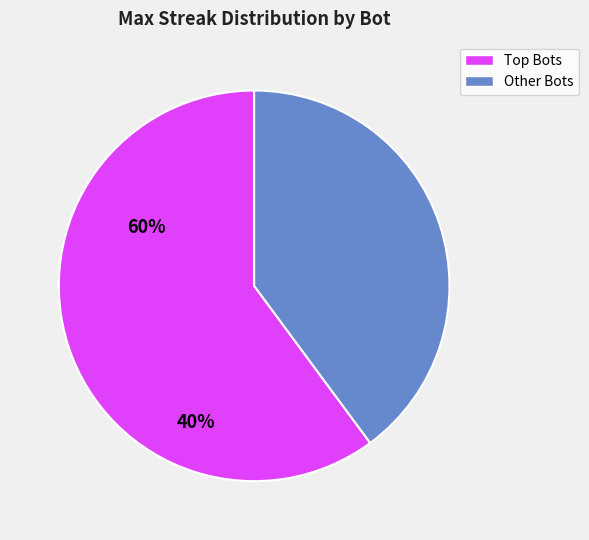

Rank the categories by value from lowest to highest.

Other Bots, Top Bots